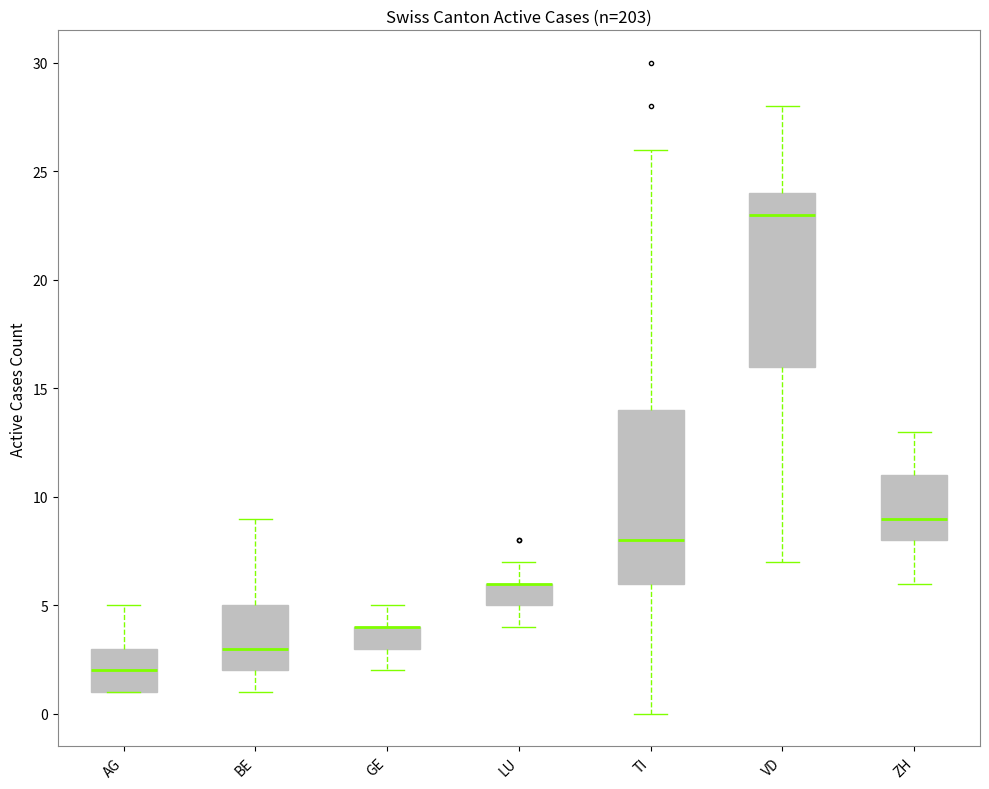

Where does the median line of the box for BE sit on the y-axis? The values are not printed on the chart, so give them approximately, as read against the axis.

3